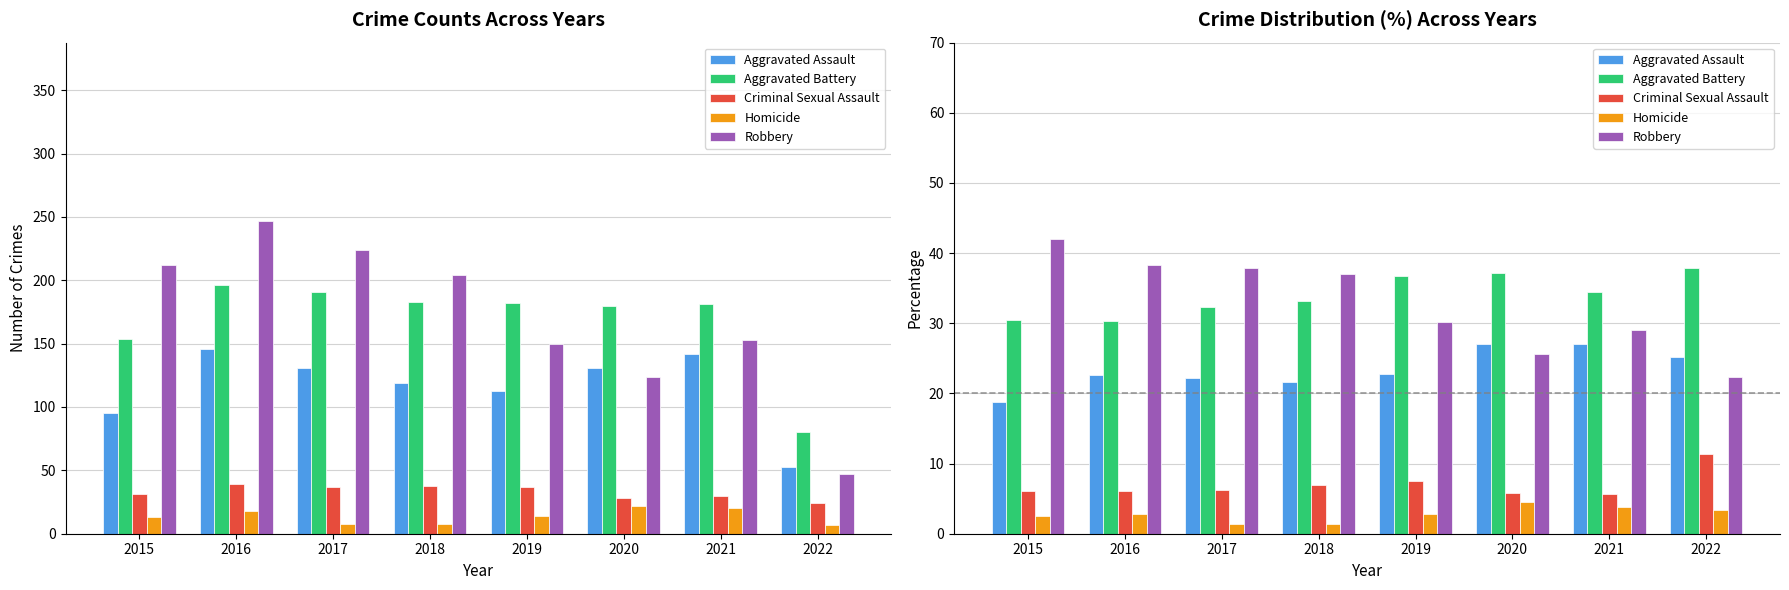

Reading left to right, extract all data points from this chart.

Aggravated Assault: 18.8	22.6	22.2	21.6	22.8	27.0	27.0	25.1
Aggravated Battery: 30.5	30.3	32.3	33.2	36.7	37.1	34.4	37.9
Criminal Sexual Assault: 6.1	6.0	6.3	6.9	7.5	5.8	5.7	11.4
Homicide: 2.6	2.8	1.4	1.4	2.8	4.5	3.8	3.3
Robbery: 42.0	38.2	37.9	37.0	30.2	25.6	29.1	22.3